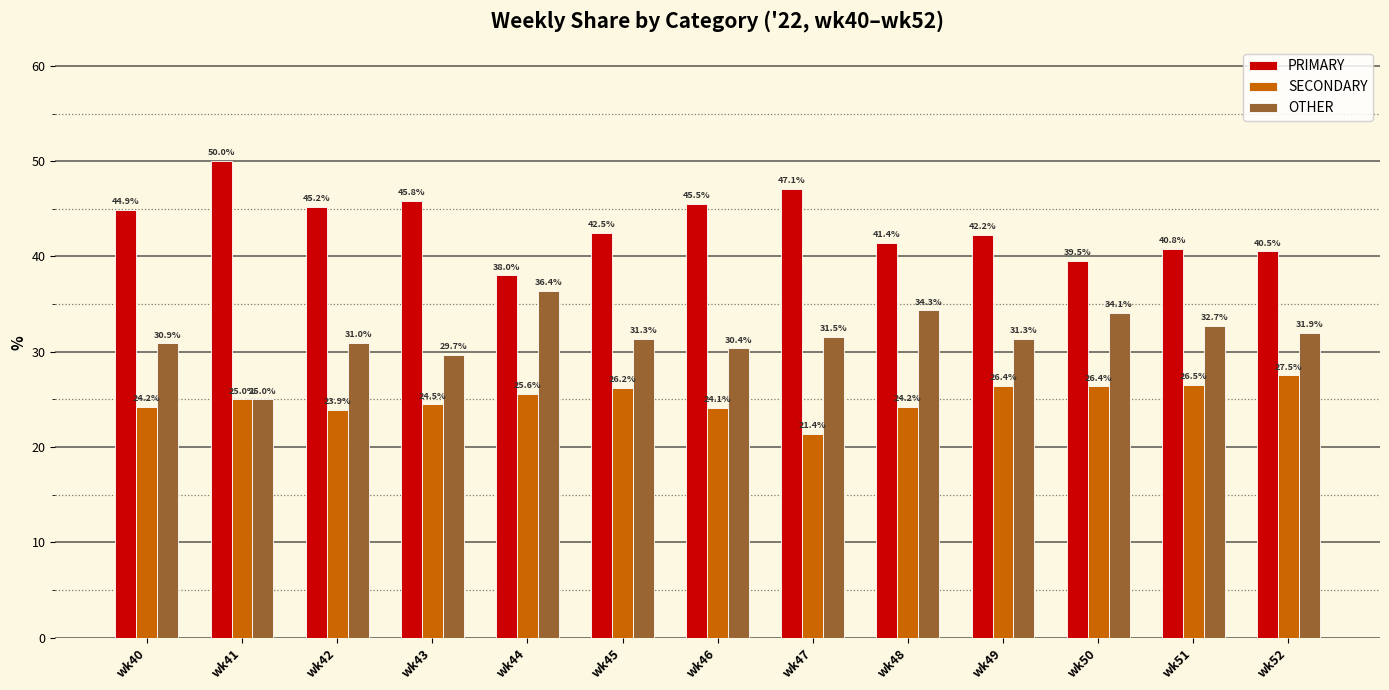

The SECONDARY series shows 45.2 at wk50. True or false?

False